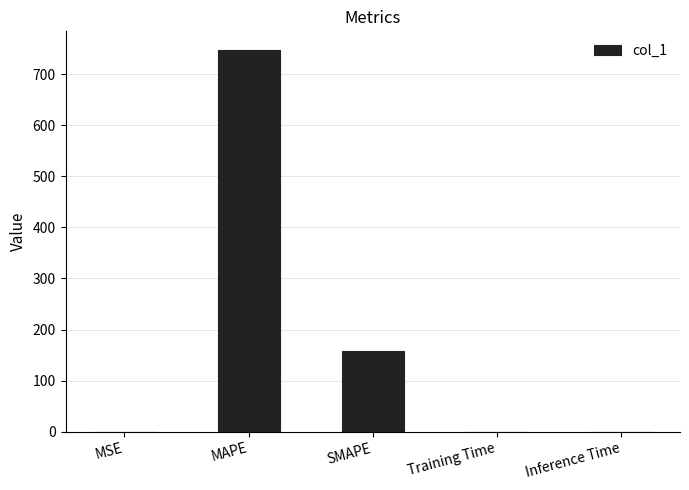

What is the sum of all values?

904.7